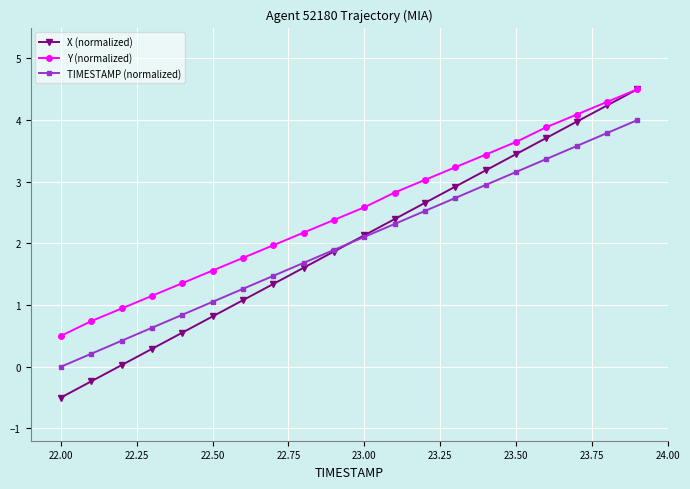

True or false: X (normalized) has more than 1 interior local peaks.

False